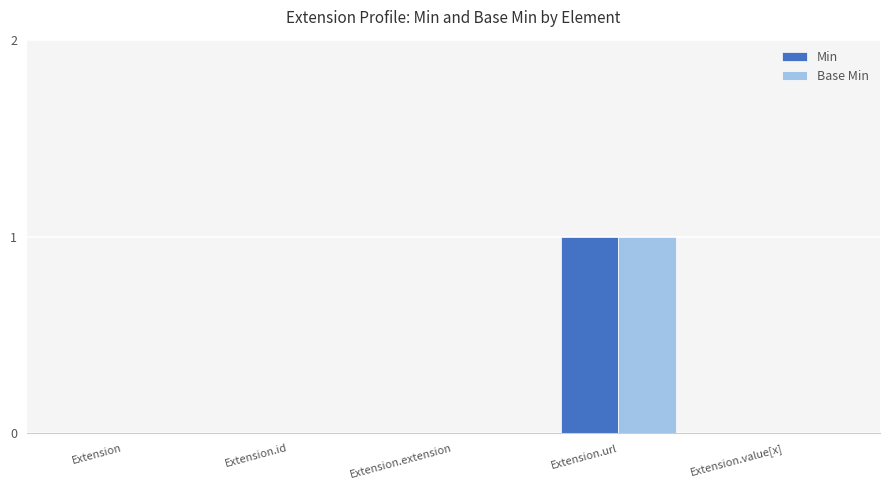

How many groups of bars are there?

5